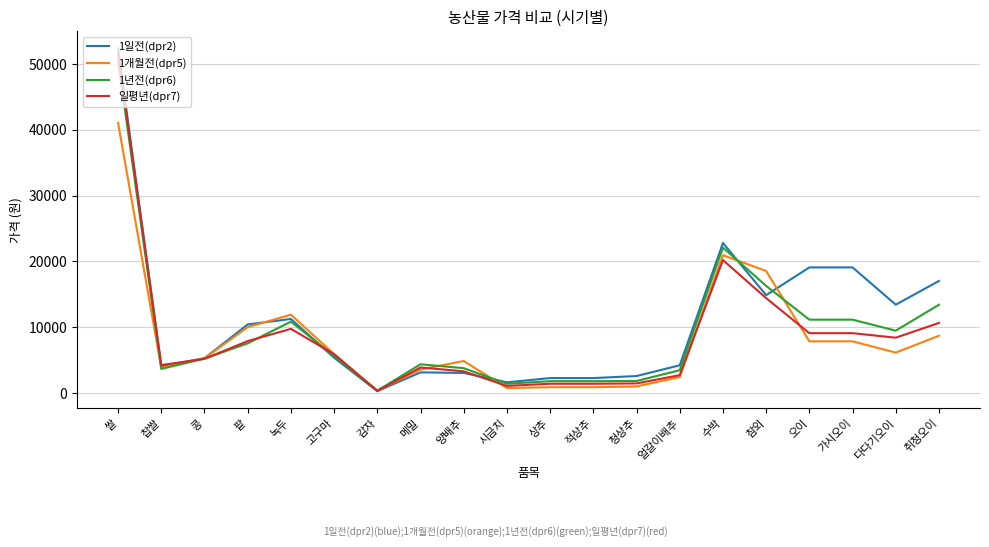

What is the total value across all series at 다다기오이?

37502